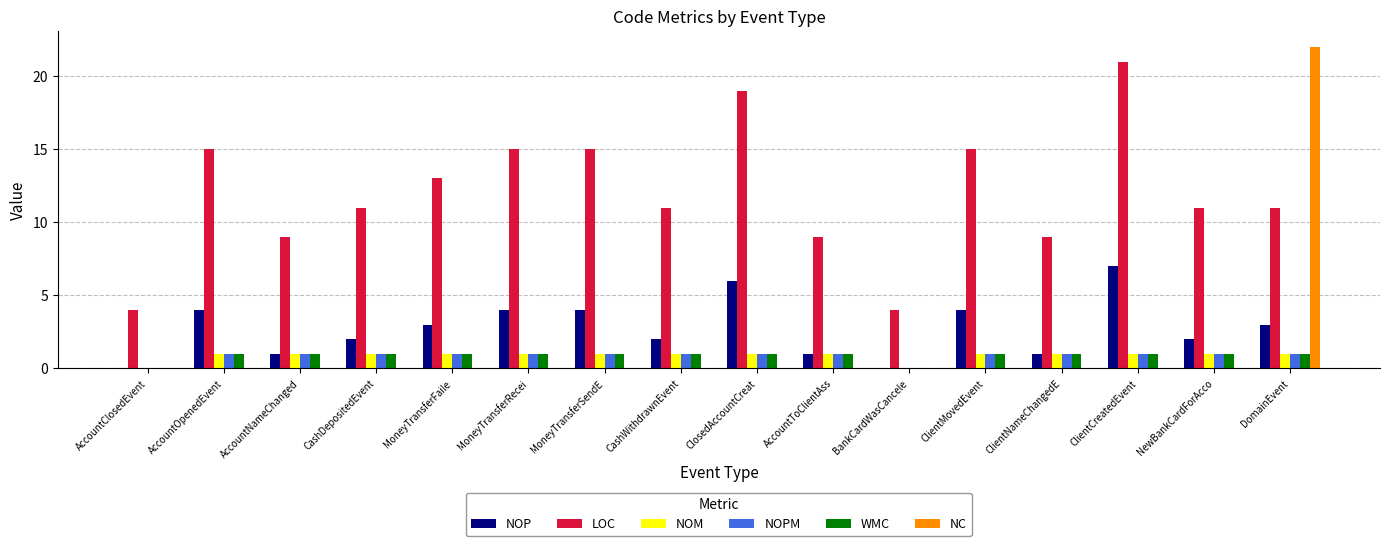

True or false: NOP has a value of 4 at CashWithdrawnEvent.

False